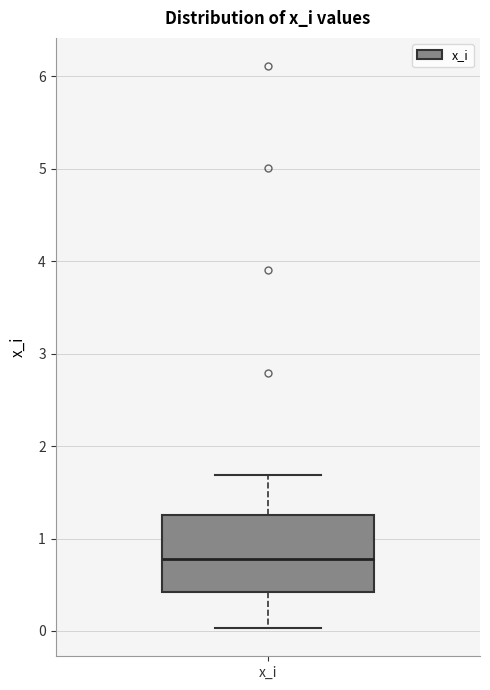

Read this box plot against the y-axis: the position of the median line, the range covered by the box, and the ends of both whiskers. The values are not printed on the chart, so give them approximately, as read against the axis.

median 0.8, box 0.4 to 1.3, whiskers 0.0 to 1.7